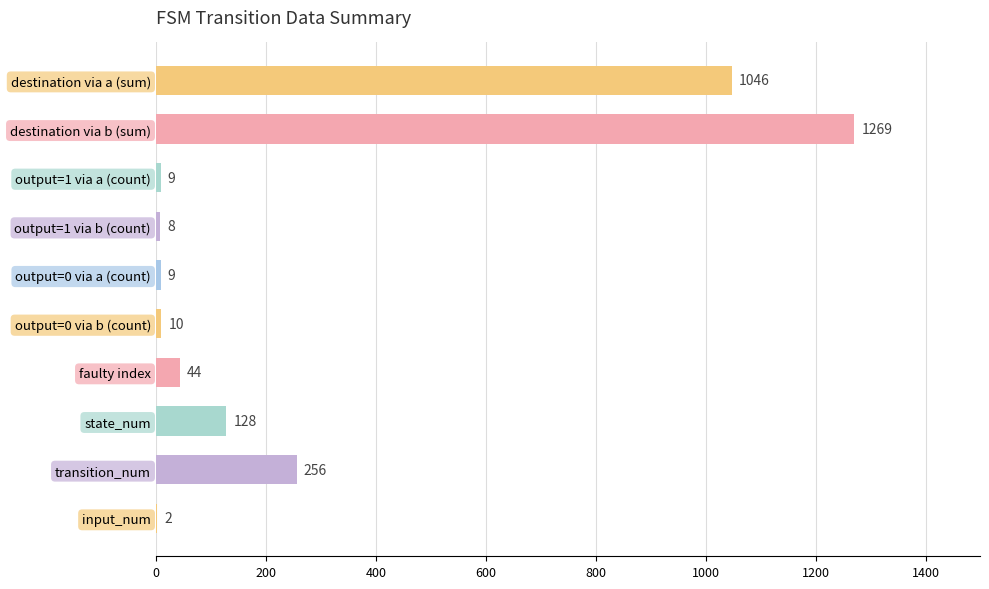

Which label corresponds to the largest value in the chart?

destination via b (sum)